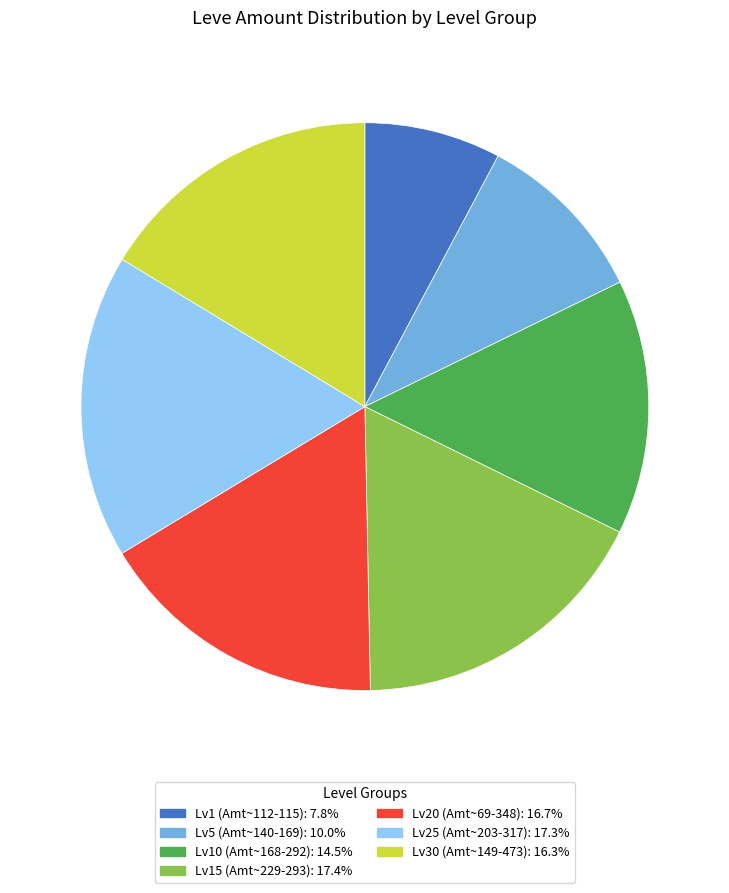

Is there any slice that represents more than half of the pie?

No